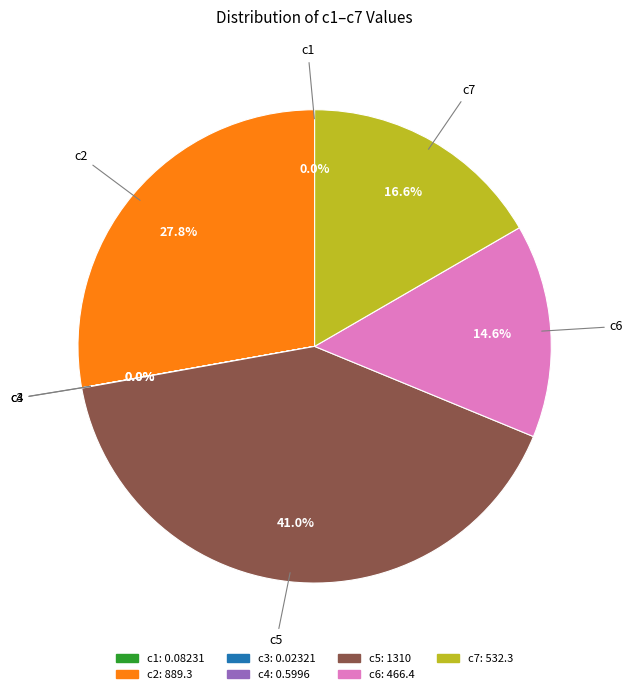

What percentage is NOT represented by c2?

72.2%